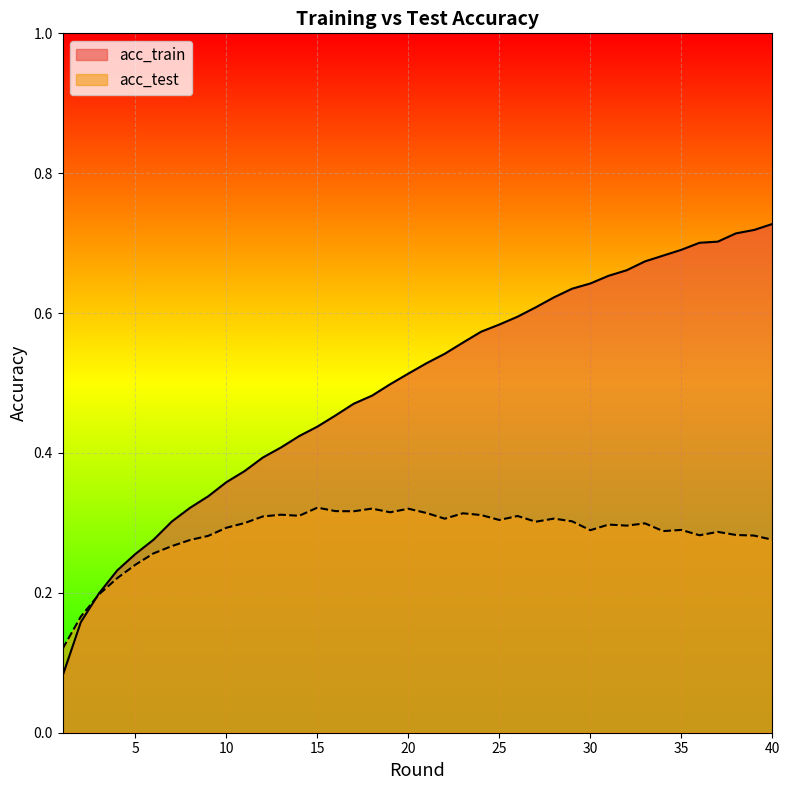

What are all the series names shown in the legend?

acc_train, acc_test